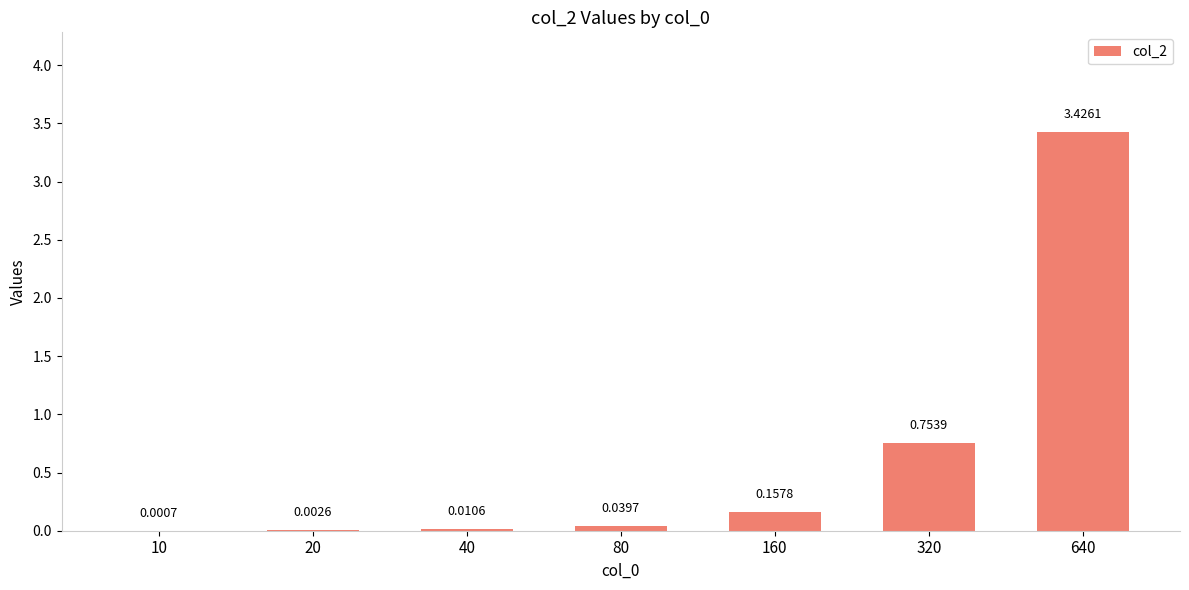

Which has a higher value, 10 or 640?

640